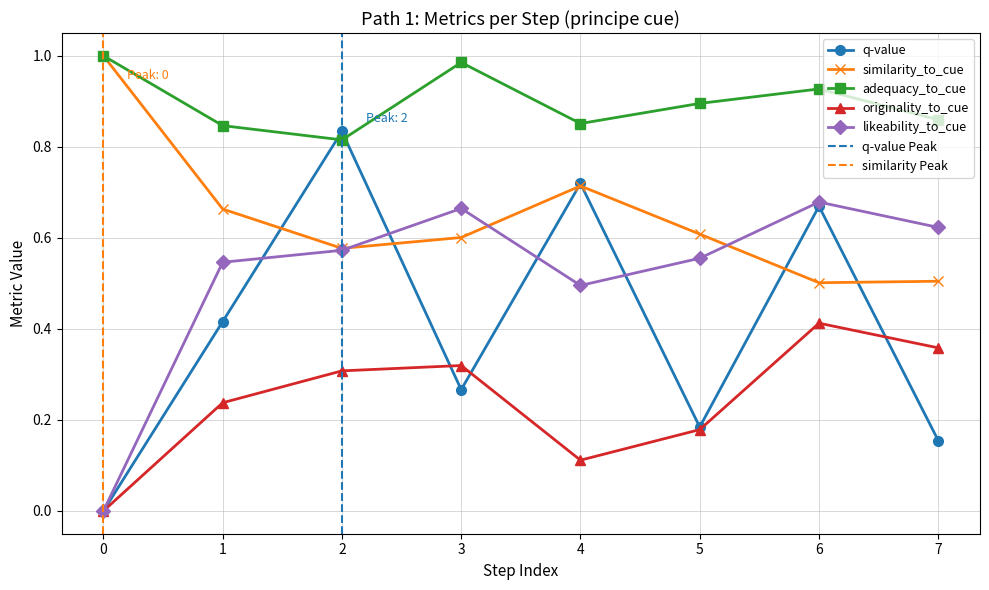

What is the maximum value shown in the chart?

1.0